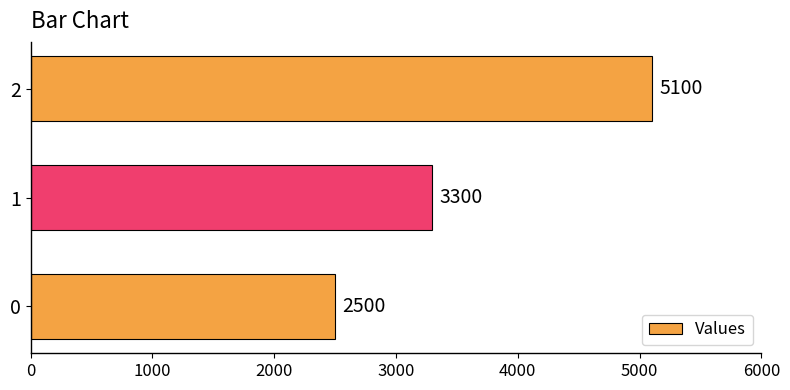

List the labels in order of value, smallest first.

0, 1, 2